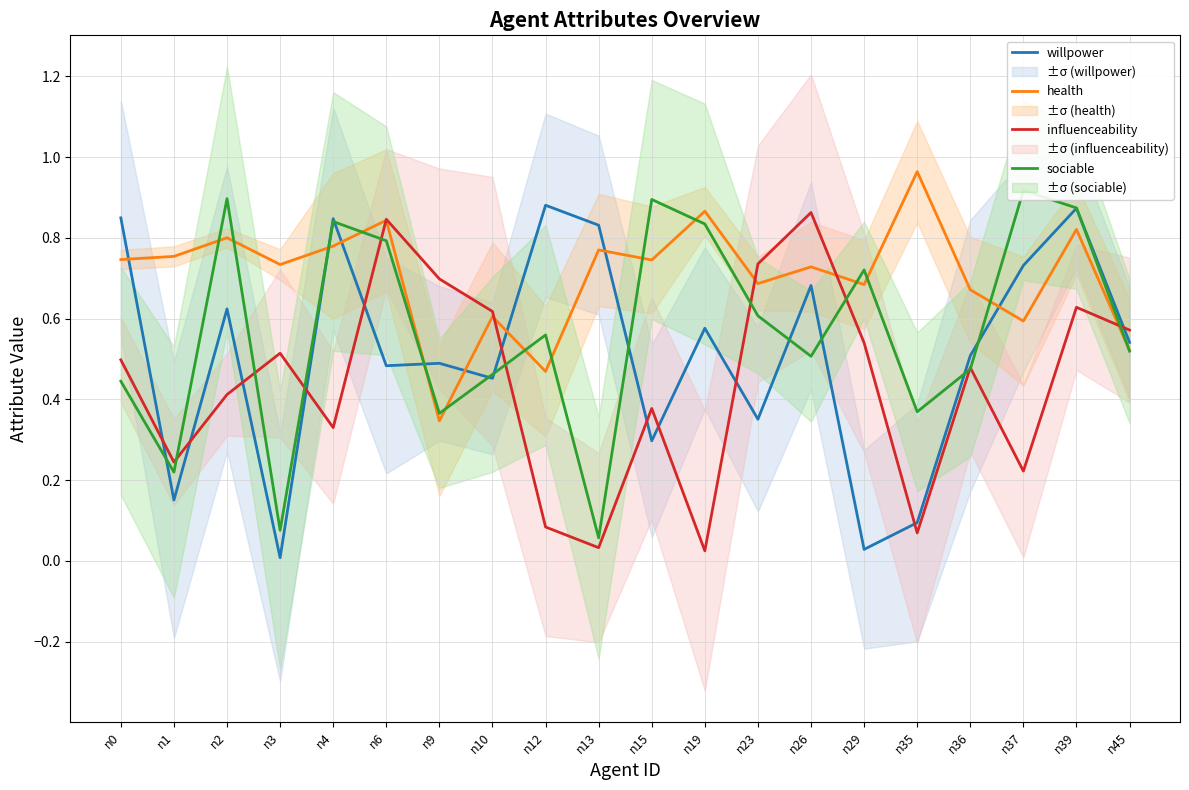

List the series in order of their peak value, highest first.

health, sociable, willpower, influenceability